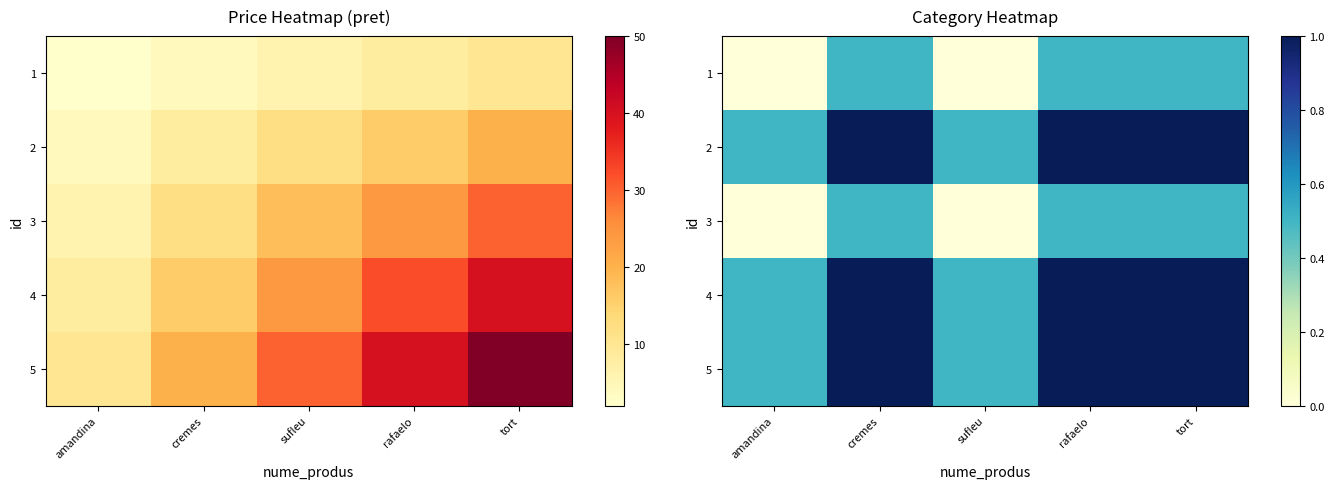

At which label is 5 closest to 0?

amandina